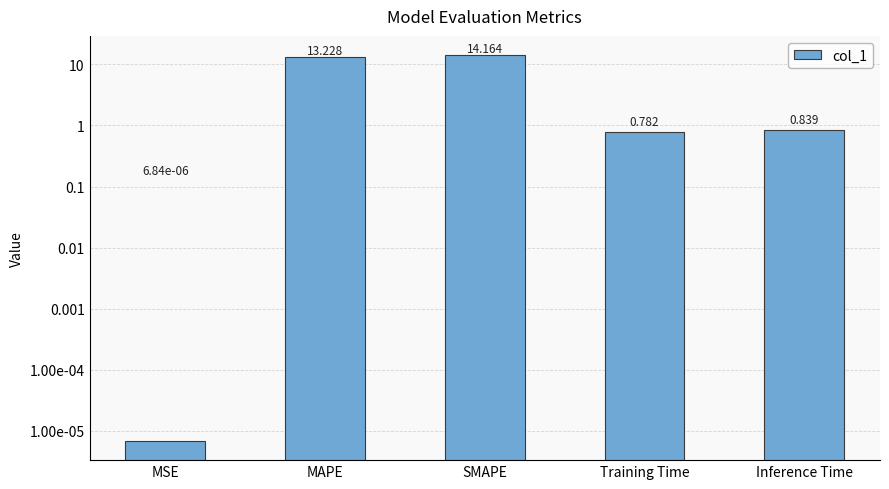

What is the label of the 5th bar from the left?

Inference Time